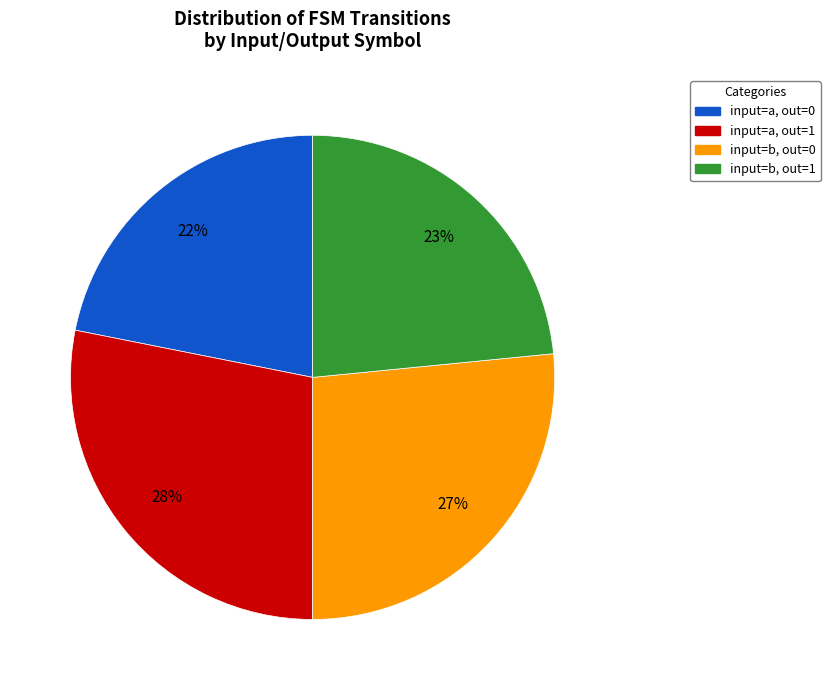

To the nearest percent, what is the difference between the largest and smallest slice percentages?

6%